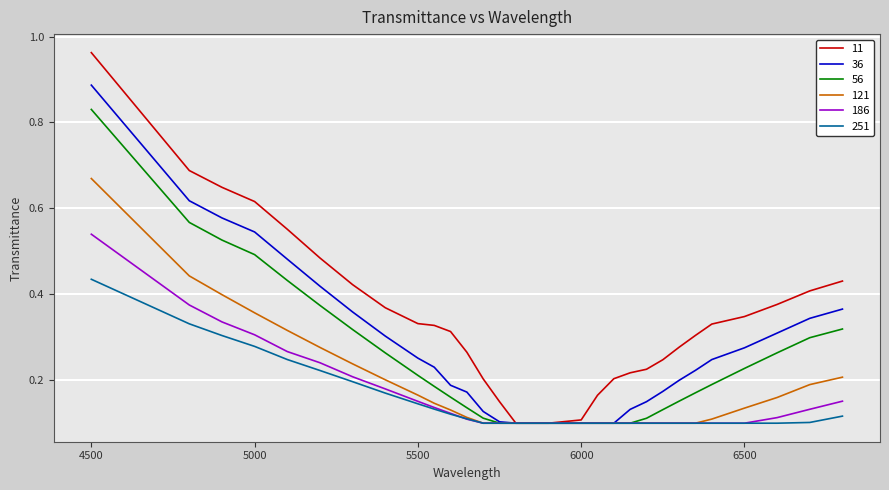

What are all the series names shown in the legend?

11, 36, 56, 121, 186, 251